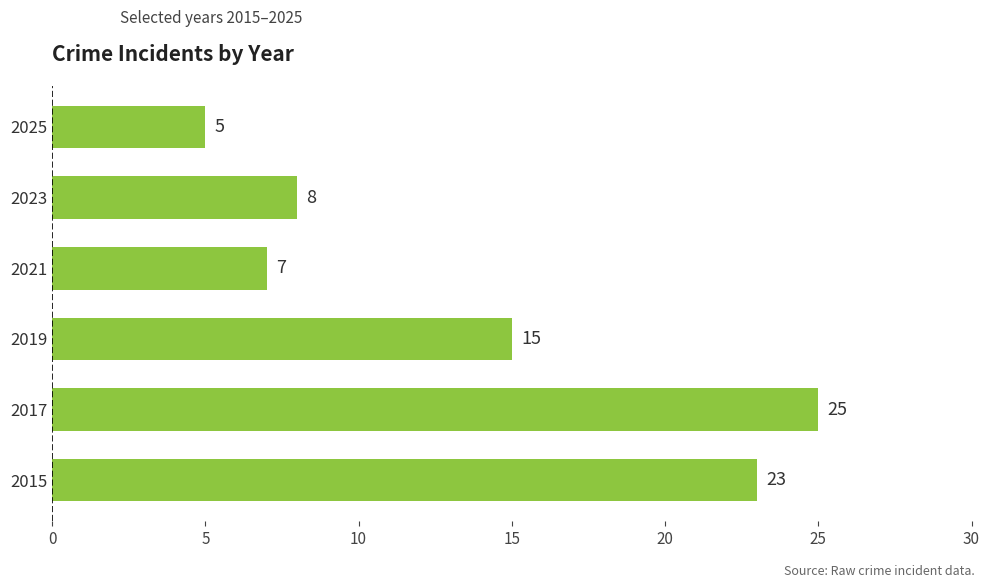

How many distinct data groups are displayed?

1